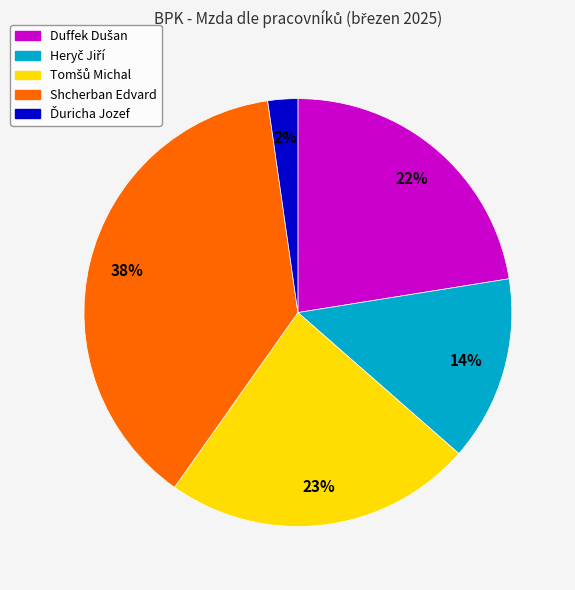

Does any single category account for the majority?

No